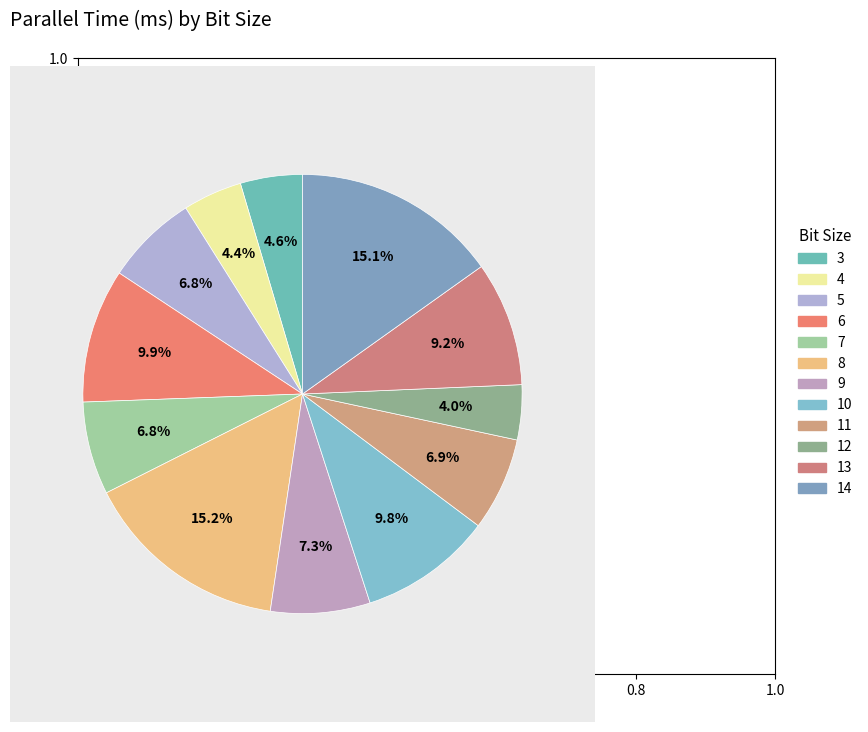

True or false: 5 accounts for 7% of the total.

True